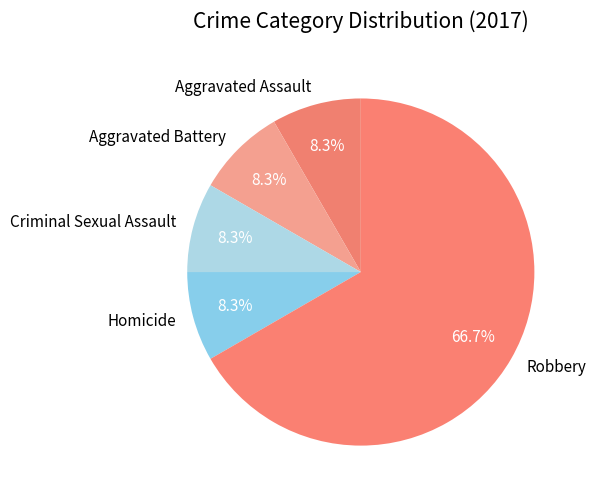

What percentage is the Homicide slice, to the nearest percent?

8%